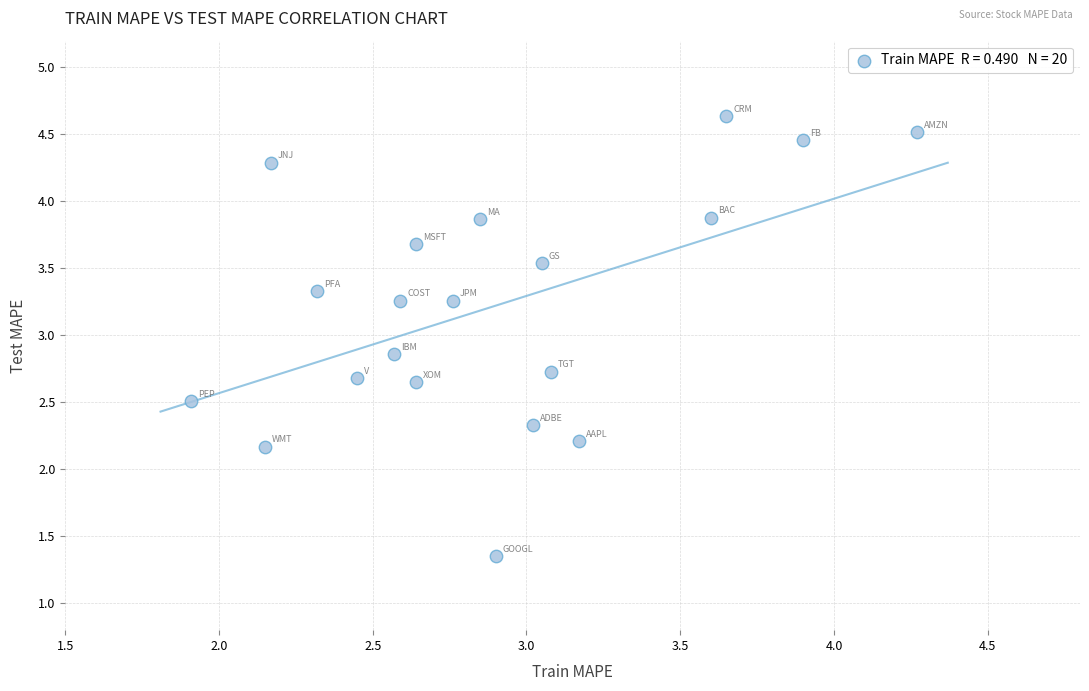

What is the range of X values (max minus min)?

2.4